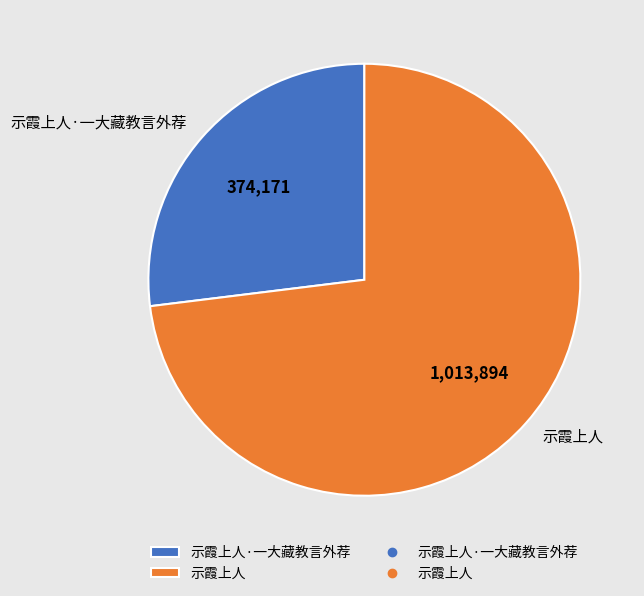

Rank the categories by value from highest to lowest.

示霞上人, 示霞上人·一大藏教言外荐